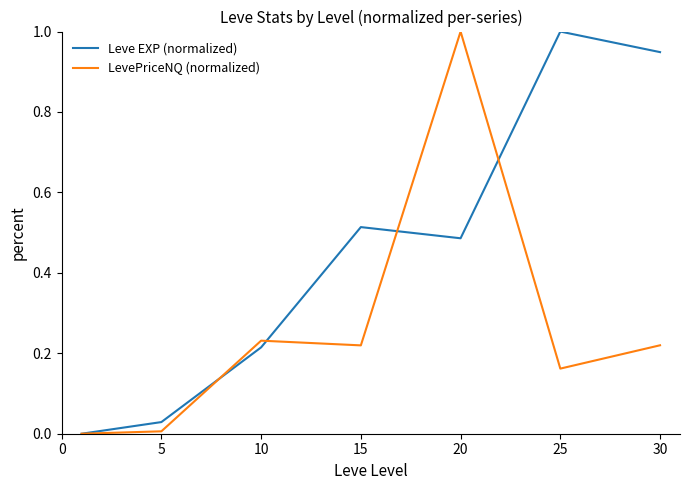

What is the maximum value for LevePriceNQ (normalized)?

1.0